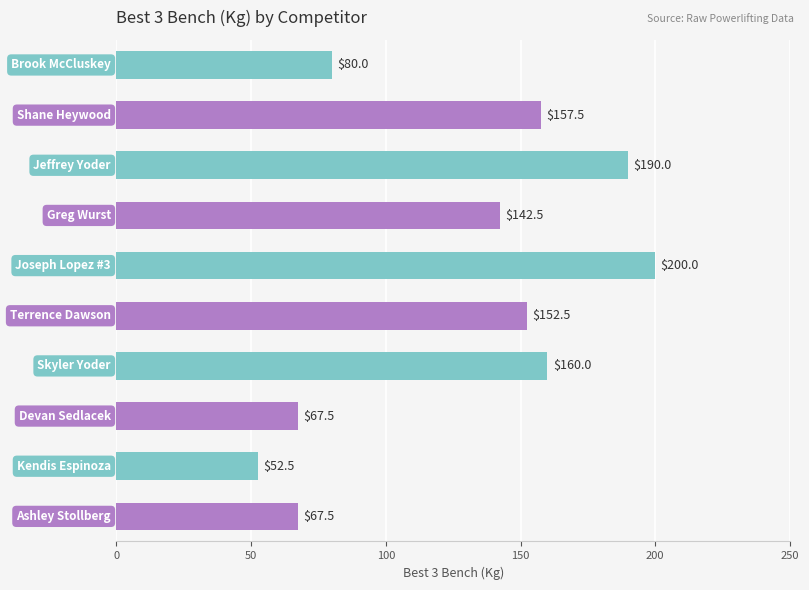

Reading top to bottom, list all the values displayed in this chart.

80.0	157.5	190.0	142.5	200.0	152.5	160.0	67.5	52.5	67.5